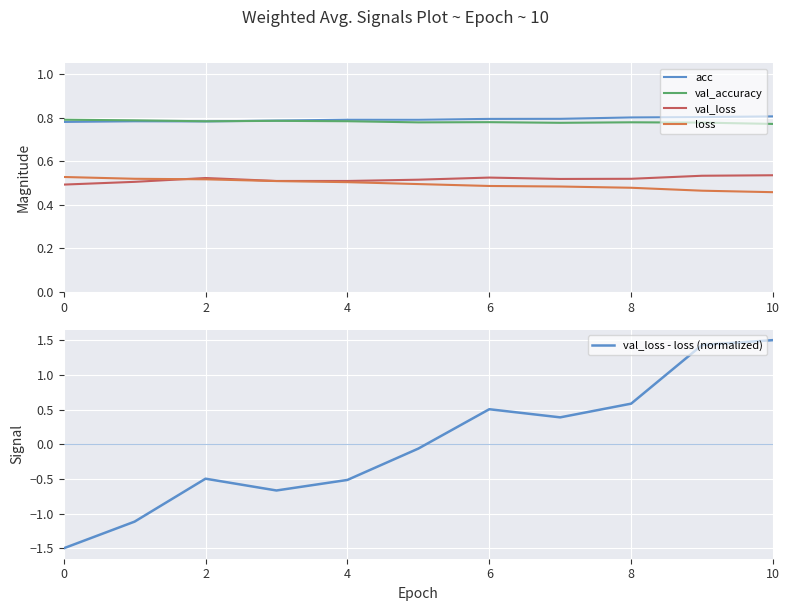

Is this an area chart (filled region under the line)?

No